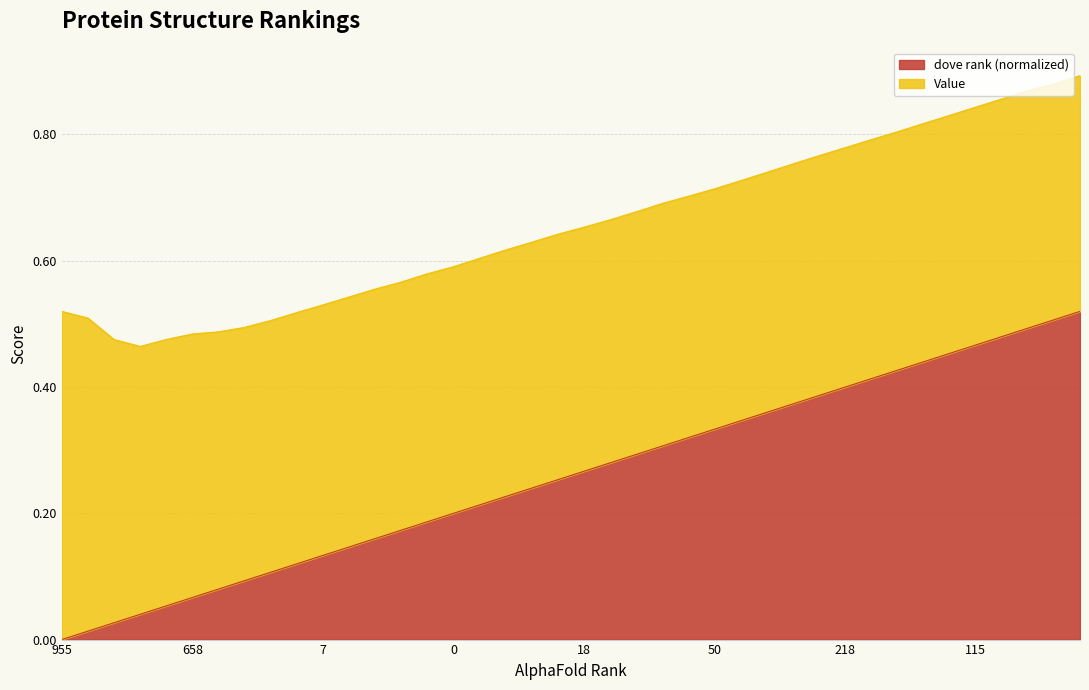

What position from the right is 142?

1